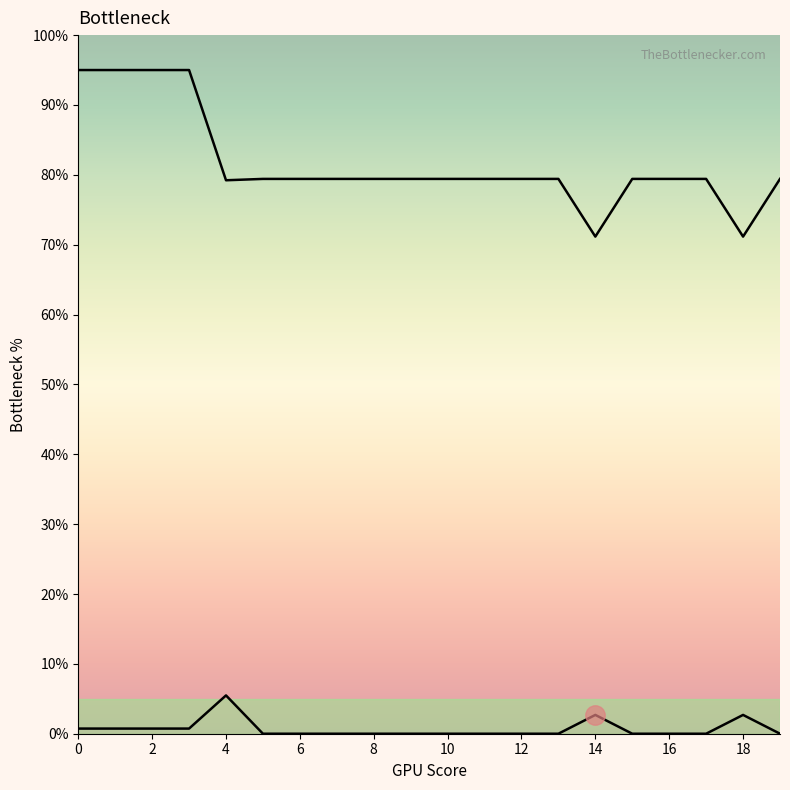

How many data points in Row 2 are less than 79?

2